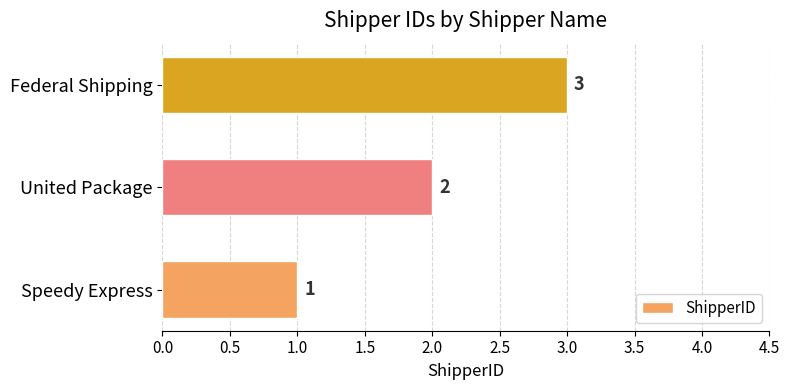

Count the values in the range 1 to 3.

3